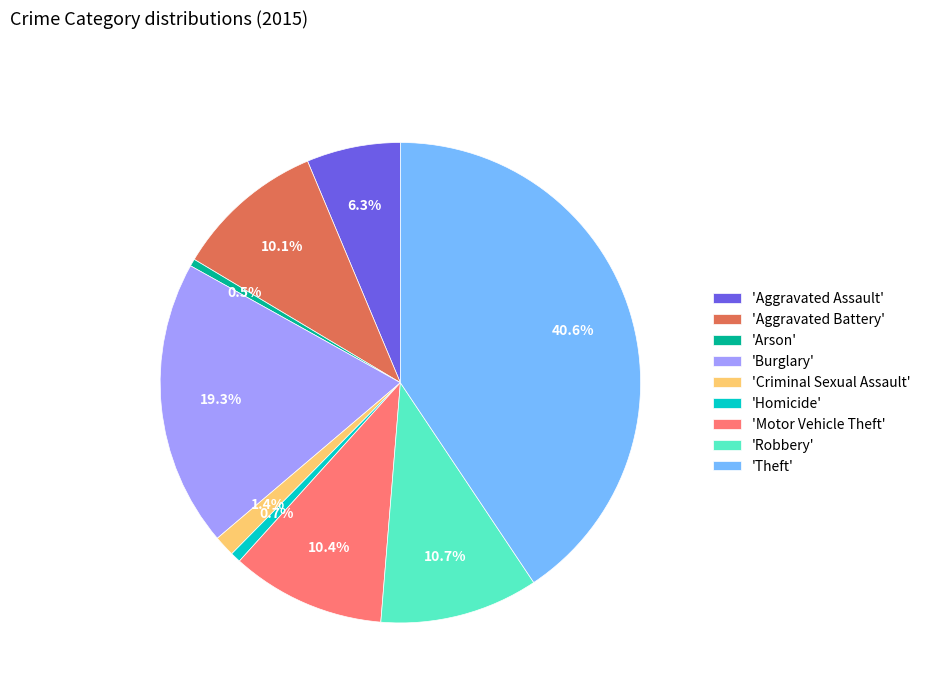

Is 'Arson' the majority of the pie?

No